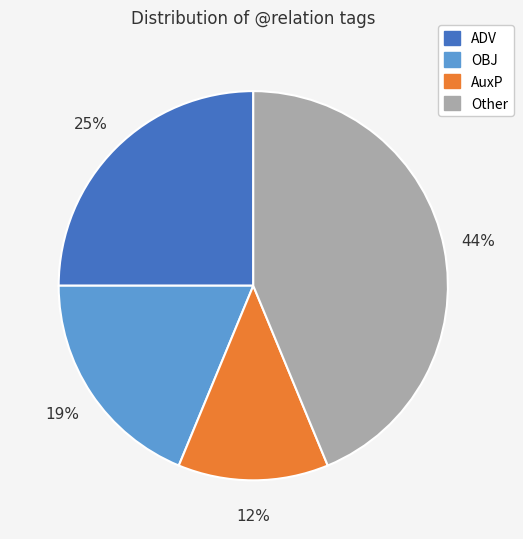

Between Other and OBJ, which is larger?

Other